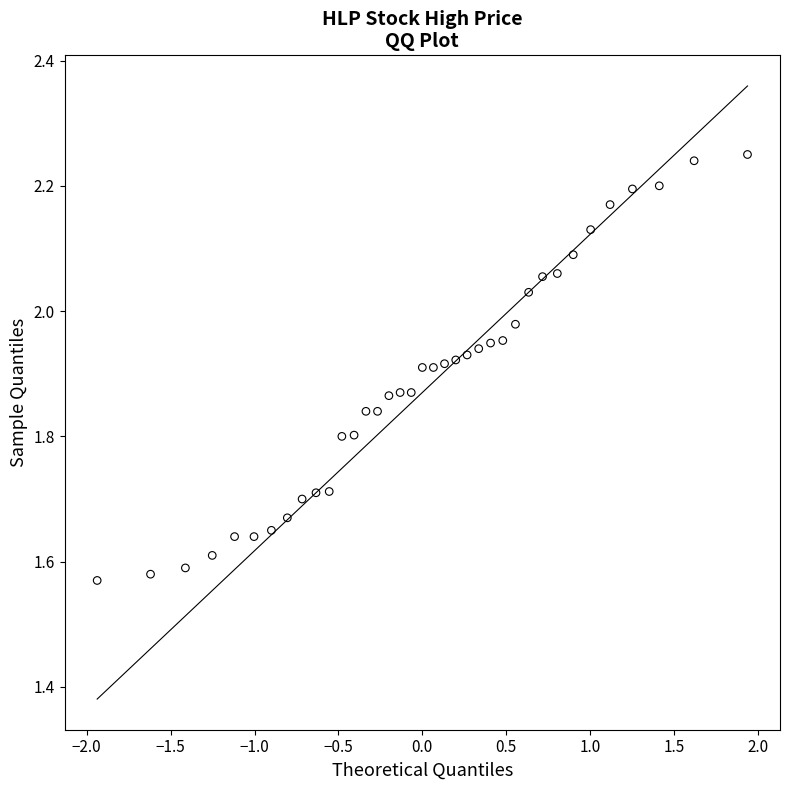

What is the range of X values (max minus min)?

3.9